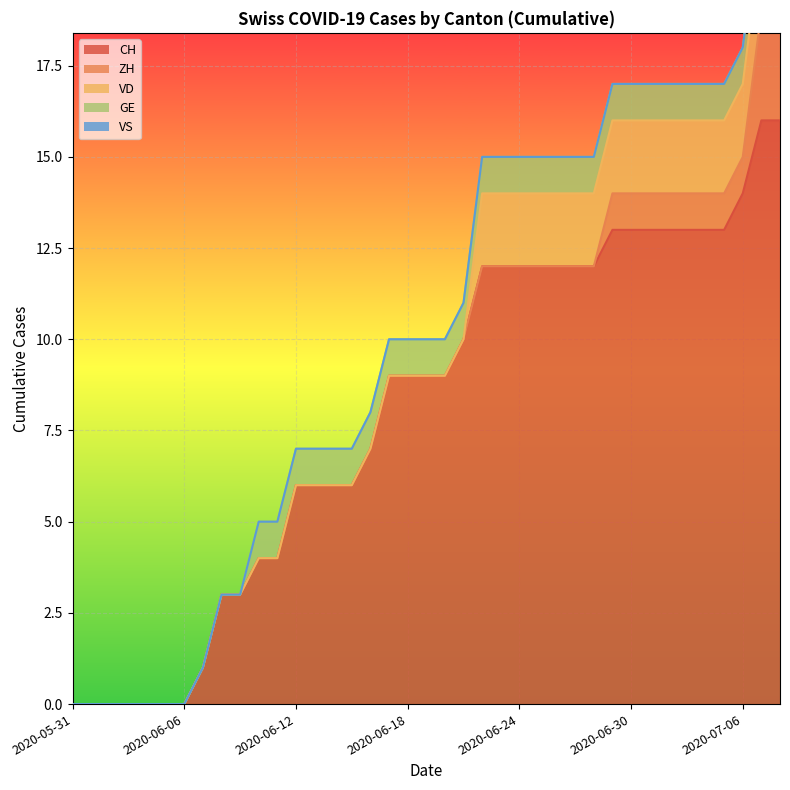

Reading left to right, extract all data points from this chart.

CH: 2020-05-31=0	2020-06-01=0	2020-06-02=0	2020-06-03=0	2020-06-04=0	2020-06-05=0	2020-06-06=0	2020-06-07=1	2020-06-08=3	2020-06-09=3	2020-06-10=4	2020-06-11=4	2020-06-12=6	2020-06-13=6	2020-06-14=6	2020-06-15=6	2020-06-16=7	2020-06-17=9	2020-06-18=9	2020-06-19=9	2020-06-20=9	2020-06-21=10	2020-06-22=12	2020-06-23=12	2020-06-24=12	2020-06-25=12	2020-06-26=12	2020-06-27=12	2020-06-28=12	2020-06-29=13	2020-06-30=13	2020-07-01=13	2020-07-02=13	2020-07-03=13	2020-07-04=13	2020-07-05=13	2020-07-06=14	2020-07-07=16	2020-07-08=16
ZH: 2020-05-31=0	2020-06-01=0	2020-06-02=0	2020-06-03=0	2020-06-04=0	2020-06-05=0	2020-06-06=0	2020-06-07=0	2020-06-08=0	2020-06-09=0	2020-06-10=0	2020-06-11=0	2020-06-12=0	2020-06-13=0	2020-06-14=0	2020-06-15=0	2020-06-16=0	2020-06-17=0	2020-06-18=0	2020-06-19=0	2020-06-20=0	2020-06-21=0	2020-06-22=0	2020-06-23=0	2020-06-24=0	2020-06-25=0	2020-06-26=0	2020-06-27=0	2020-06-28=0	2020-06-29=1	2020-06-30=1	2020-07-01=1	2020-07-02=1	2020-07-03=1	2020-07-04=1	2020-07-05=1	2020-07-06=1	2020-07-07=3	2020-07-08=3
VD: 2020-05-31=0	2020-06-01=0	2020-06-02=0	2020-06-03=0	2020-06-04=0	2020-06-05=0	2020-06-06=0	2020-06-07=0	2020-06-08=0	2020-06-09=0	2020-06-10=0	2020-06-11=0	2020-06-12=0	2020-06-13=0	2020-06-14=0	2020-06-15=0	2020-06-16=0	2020-06-17=0	2020-06-18=0	2020-06-19=0	2020-06-20=0	2020-06-21=0	2020-06-22=2	2020-06-23=2	2020-06-24=2	2020-06-25=2	2020-06-26=2	2020-06-27=2	2020-06-28=2	2020-06-29=2	2020-06-30=2	2020-07-01=2	2020-07-02=2	2020-07-03=2	2020-07-04=2	2020-07-05=2	2020-07-06=2	2020-07-07=2	2020-07-08=2
GE: 2020-05-31=0	2020-06-01=0	2020-06-02=0	2020-06-03=0	2020-06-04=0	2020-06-05=0	2020-06-06=0	2020-06-07=0	2020-06-08=0	2020-06-09=0	2020-06-10=1	2020-06-11=1	2020-06-12=1	2020-06-13=1	2020-06-14=1	2020-06-15=1	2020-06-16=1	2020-06-17=1	2020-06-18=1	2020-06-19=1	2020-06-20=1	2020-06-21=1	2020-06-22=1	2020-06-23=1	2020-06-24=1	2020-06-25=1	2020-06-26=1	2020-06-27=1	2020-06-28=1	2020-06-29=1	2020-06-30=1	2020-07-01=1	2020-07-02=1	2020-07-03=1	2020-07-04=1	2020-07-05=1	2020-07-06=1	2020-07-07=1	2020-07-08=1
VS: 2020-05-31=0	2020-06-01=0	2020-06-02=0	2020-06-03=0	2020-06-04=0	2020-06-05=0	2020-06-06=0	2020-06-07=0	2020-06-08=0	2020-06-09=0	2020-06-10=0	2020-06-11=0	2020-06-12=0	2020-06-13=0	2020-06-14=0	2020-06-15=0	2020-06-16=0	2020-06-17=0	2020-06-18=0	2020-06-19=0	2020-06-20=0	2020-06-21=0	2020-06-22=0	2020-06-23=0	2020-06-24=0	2020-06-25=0	2020-06-26=0	2020-06-27=0	2020-06-28=0	2020-06-29=0	2020-06-30=0	2020-07-01=0	2020-07-02=0	2020-07-03=0	2020-07-04=0	2020-07-05=0	2020-07-06=0	2020-07-07=0	2020-07-08=0